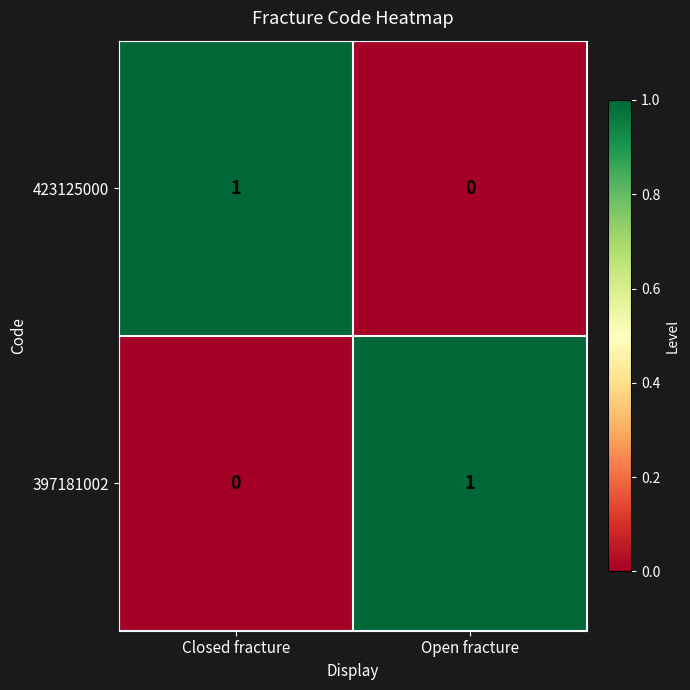

At how many categories does at least one series exceed 0?

2